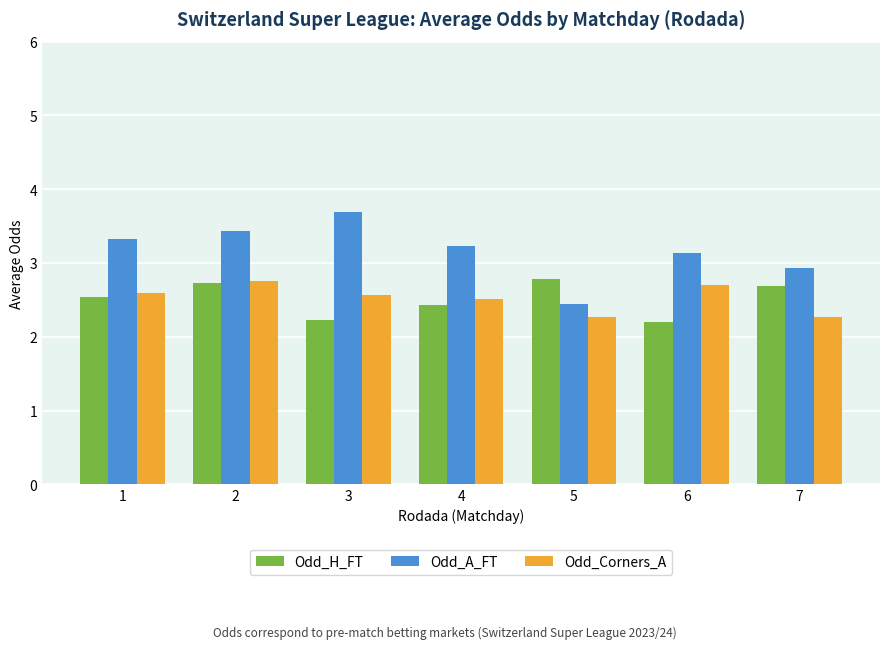

How many series are shown in this chart?

3